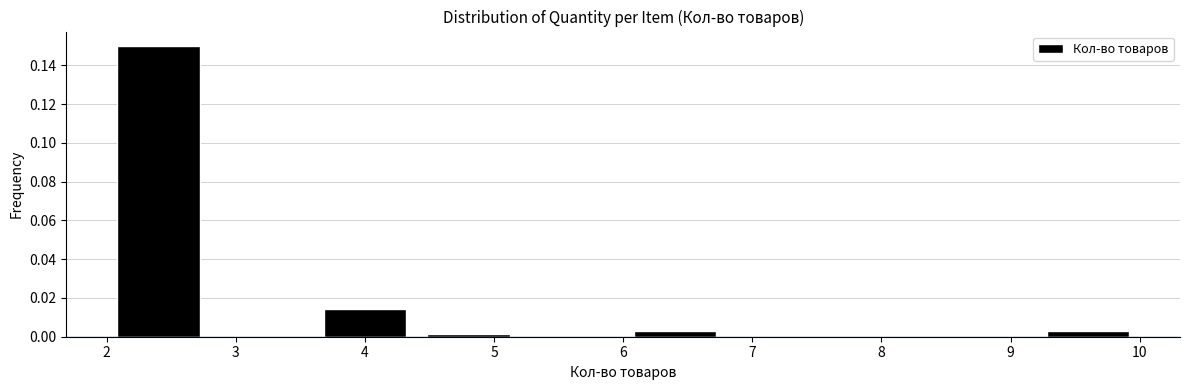

How tall is the bar that spans 9.2 to 10.0 on the x-axis? The values are not printed on the chart, so give them approximately, as read against the axis.

0.004